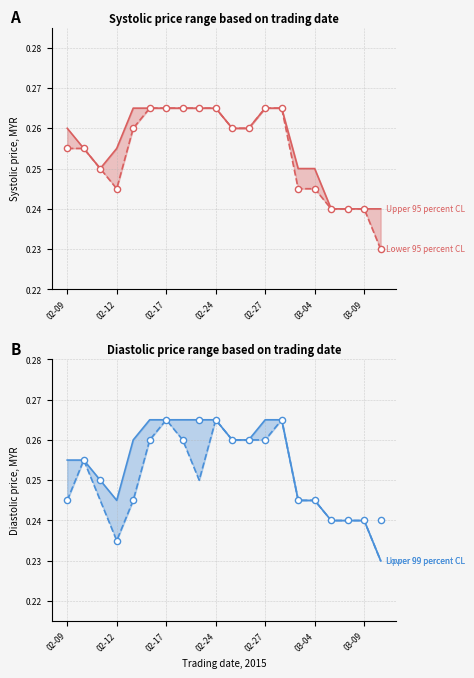

Which series contains the highest Y value?

Upper 95 percent CL